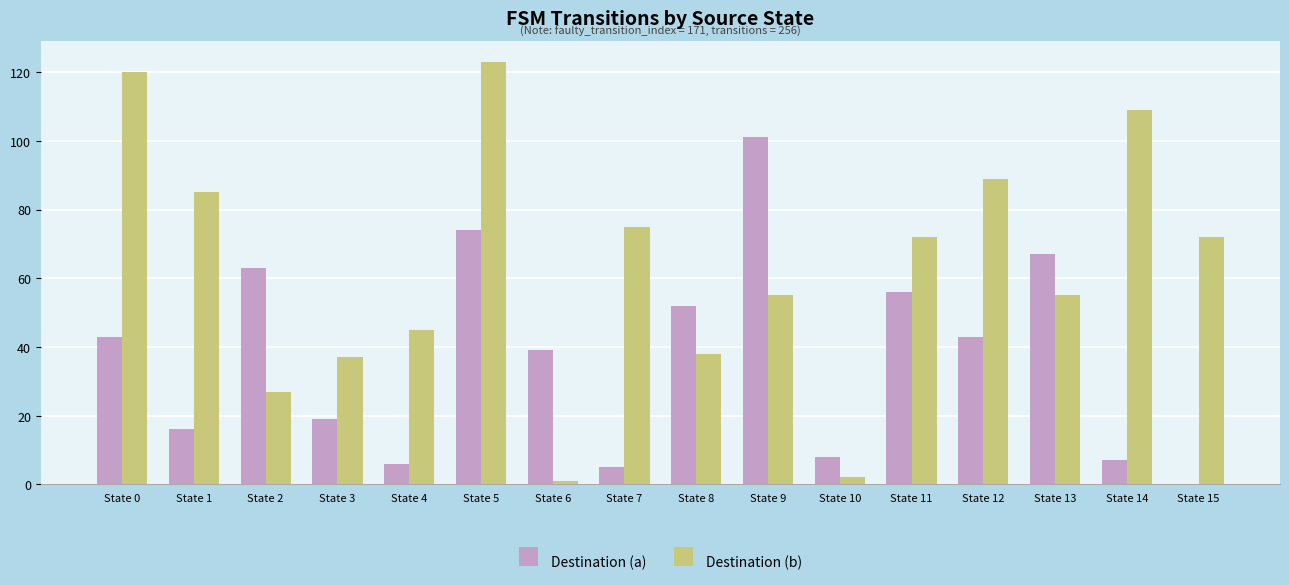

Count the number of categories in the chart.

16